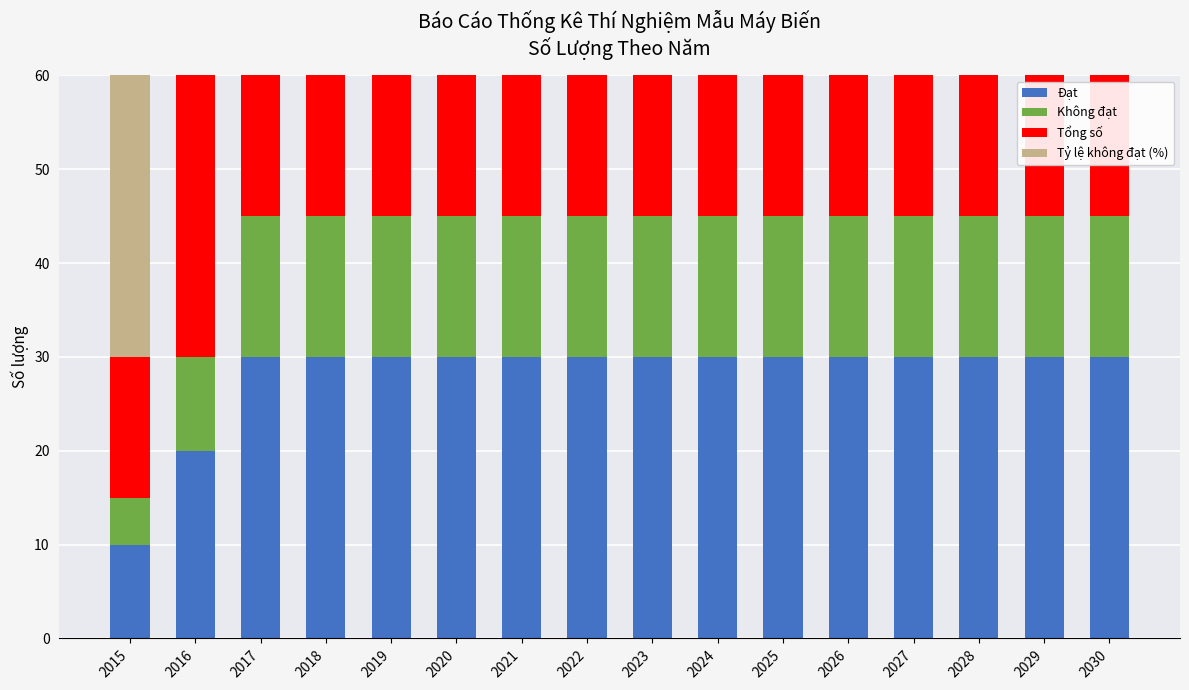

At 2025, list the series in order from smallest to largest.

Không đạt, Đạt, Tỷ lệ không đạt (%), Tổng số